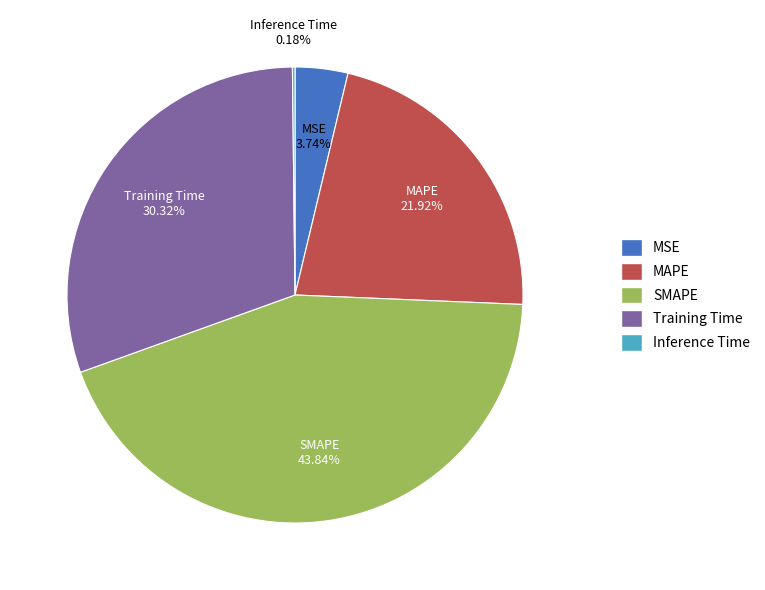

Combined, do MSE and SMAPE account for over 50%?

No